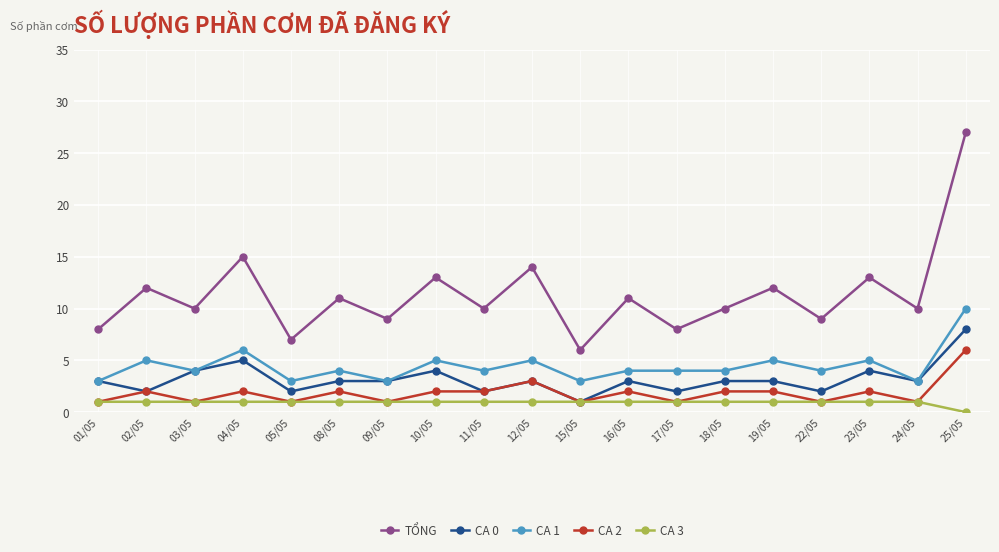

True or false: CA 1 and TỔNG cross at least once.

False